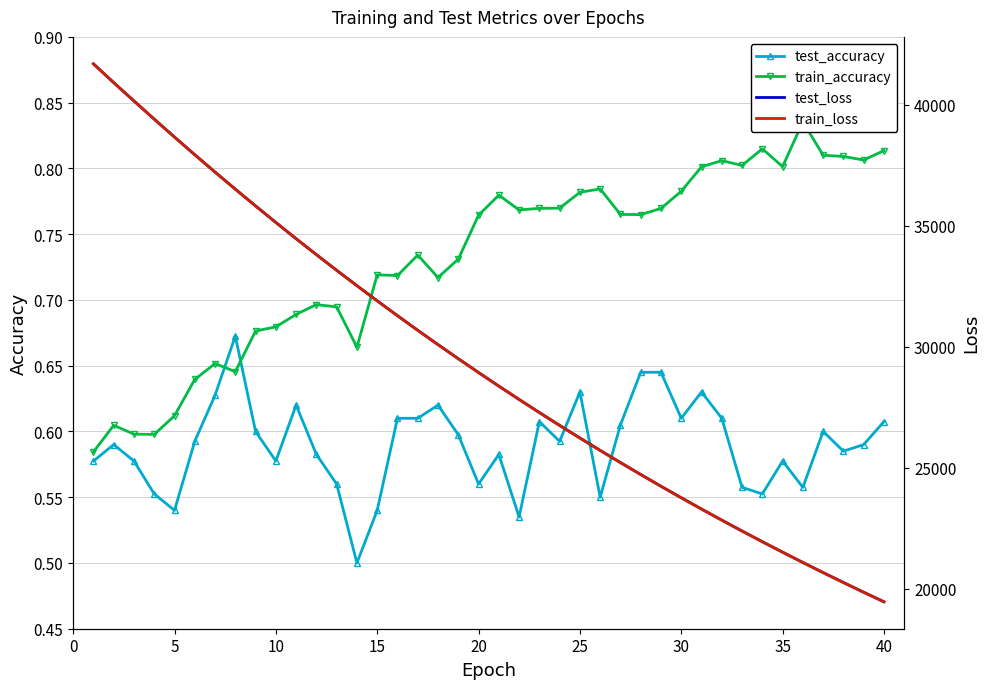

Is it true that test_accuracy equals 0.2 at 20?

False